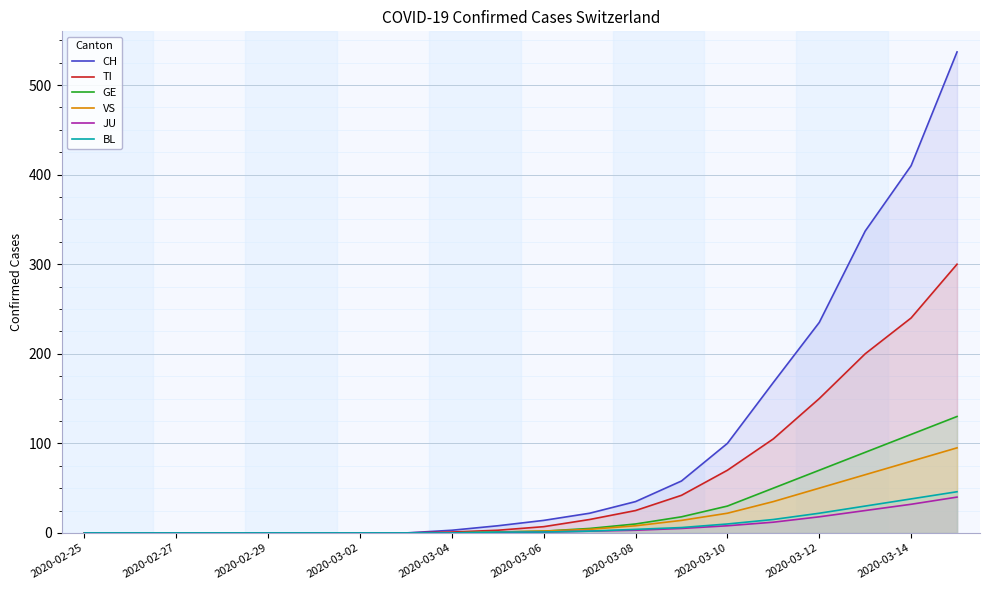

Is the value of BL at 2020-03-10 greater than the value of VS at 2020-03-12?

No